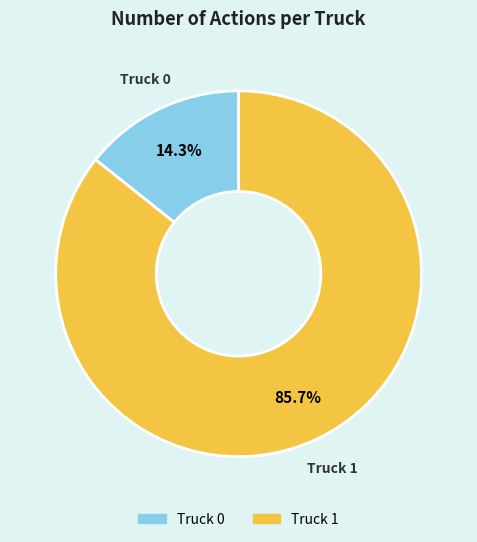

Which slice is the smallest?

Truck 0